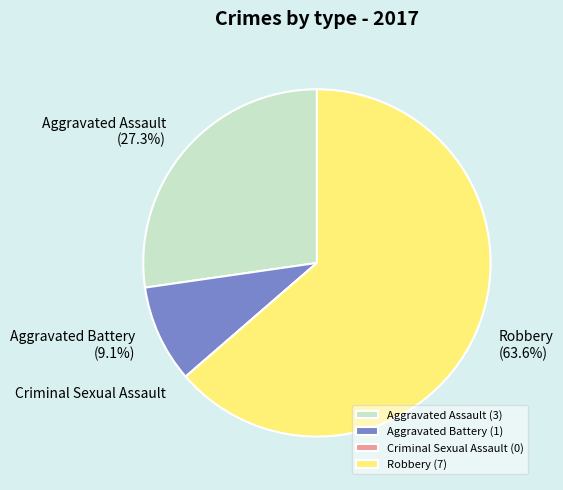

What percentage is NOT represented by Robbery?

36.4%